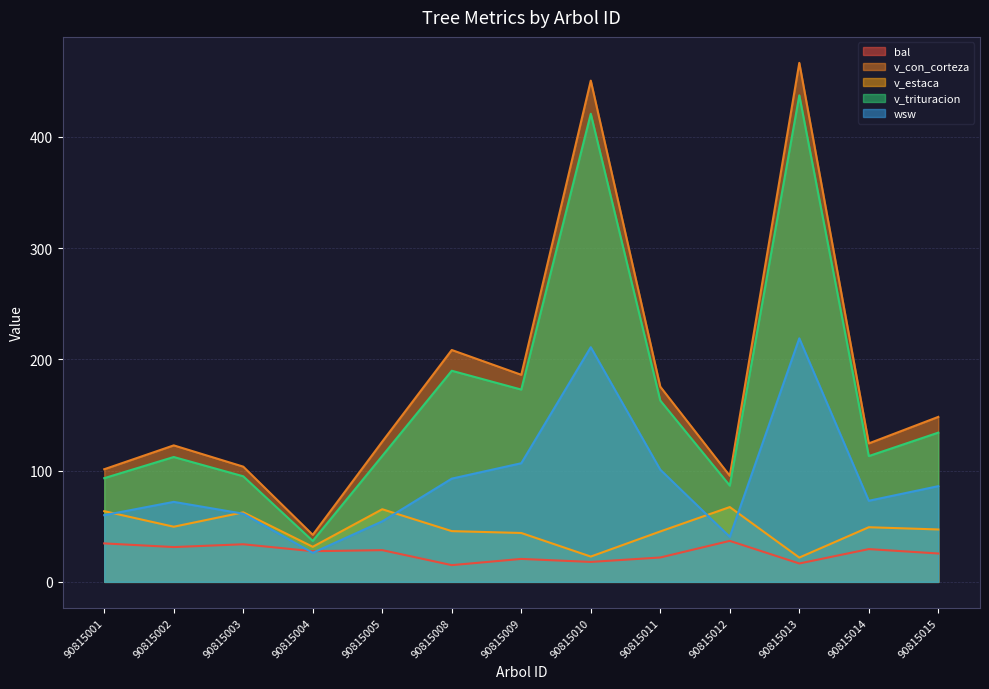

Where does the v_con_corteza series first go above 126?

90815005